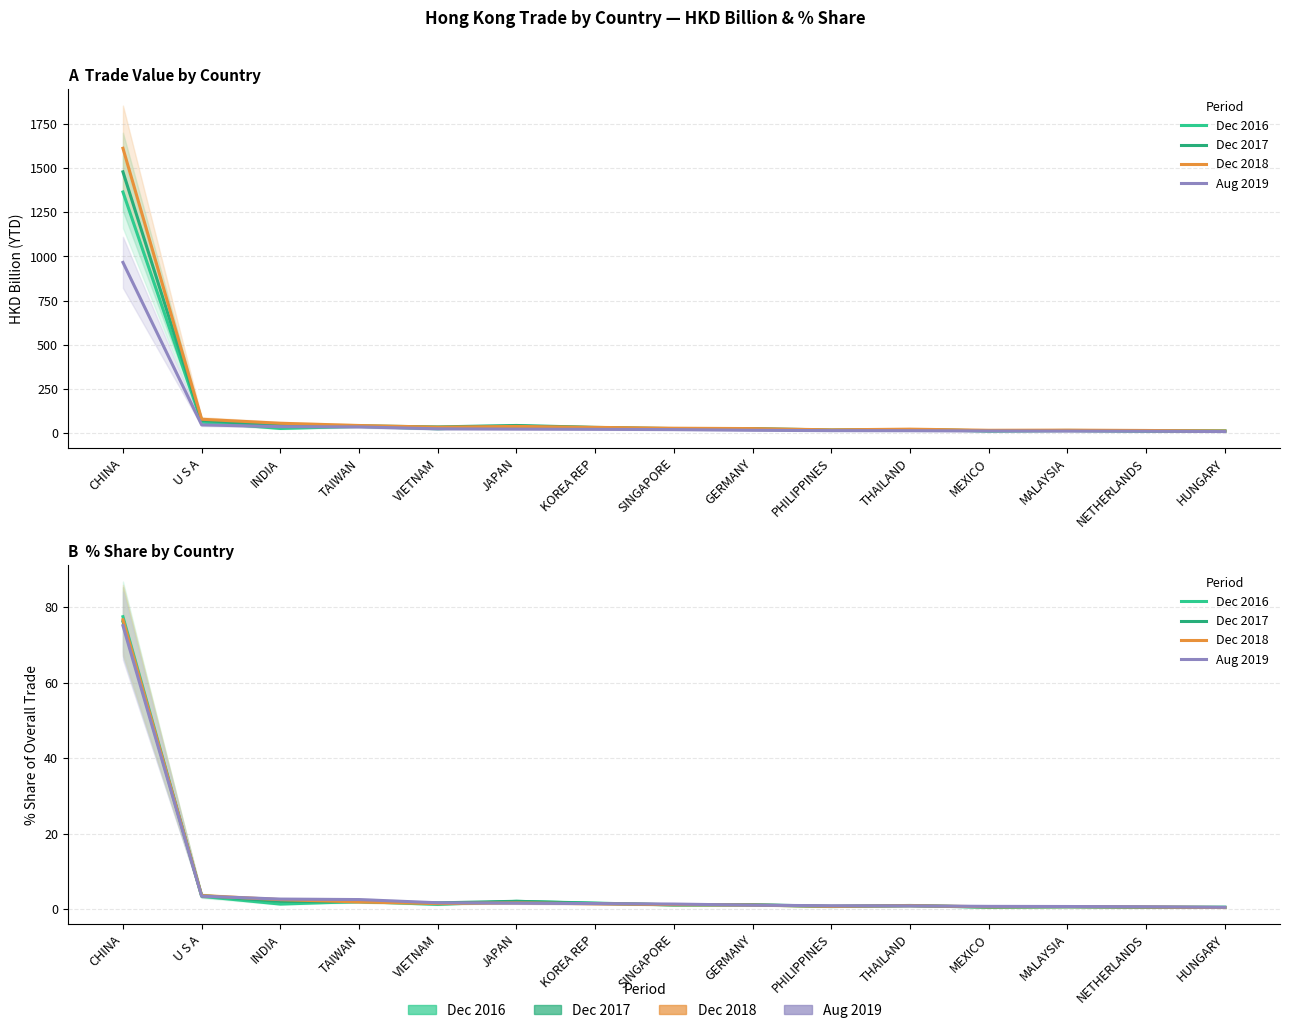

What are all the series names shown in the legend?

Dec 2016, Dec 2017, Dec 2018, Aug 2019